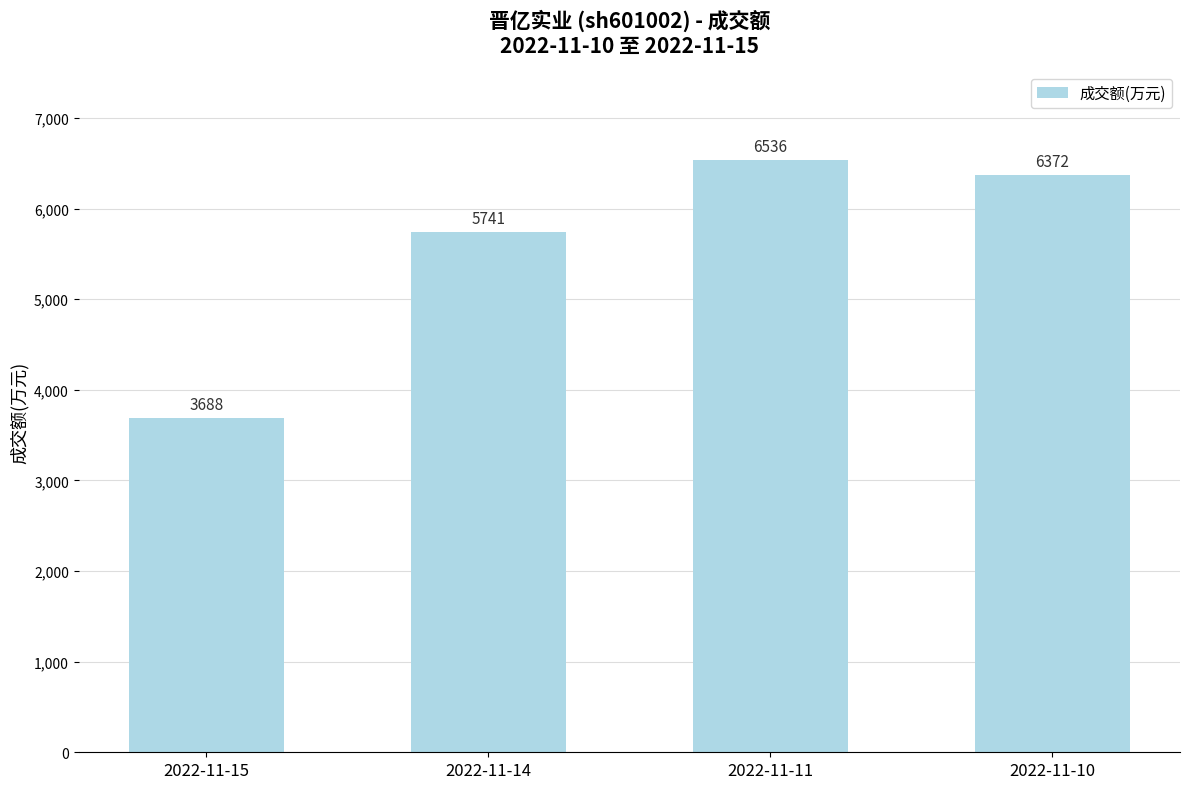

Reading left to right, extract all data points from this chart.

3688	5741	6536	6372